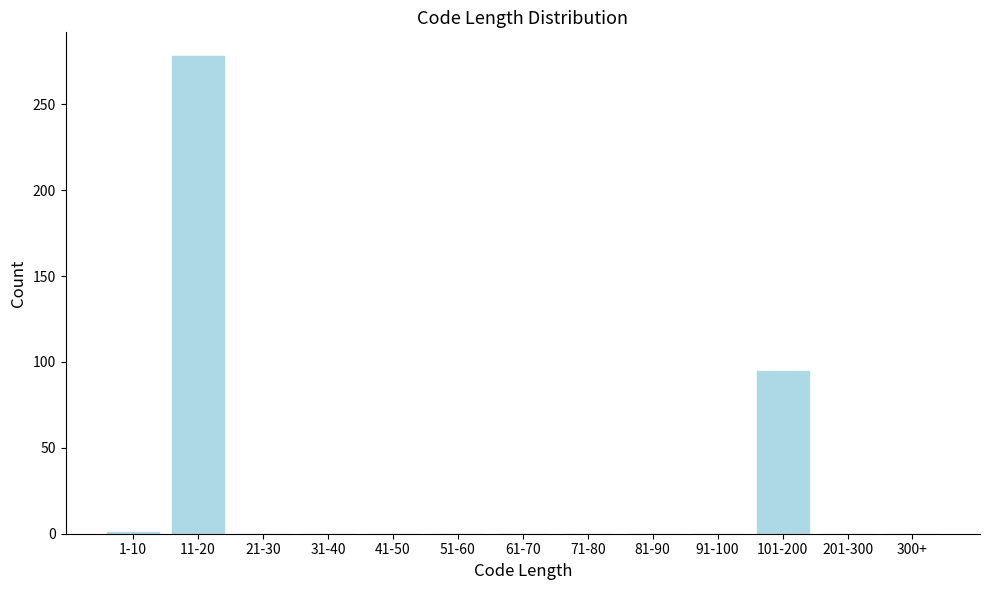

Is it true that the value at 201-300 is 0?

True